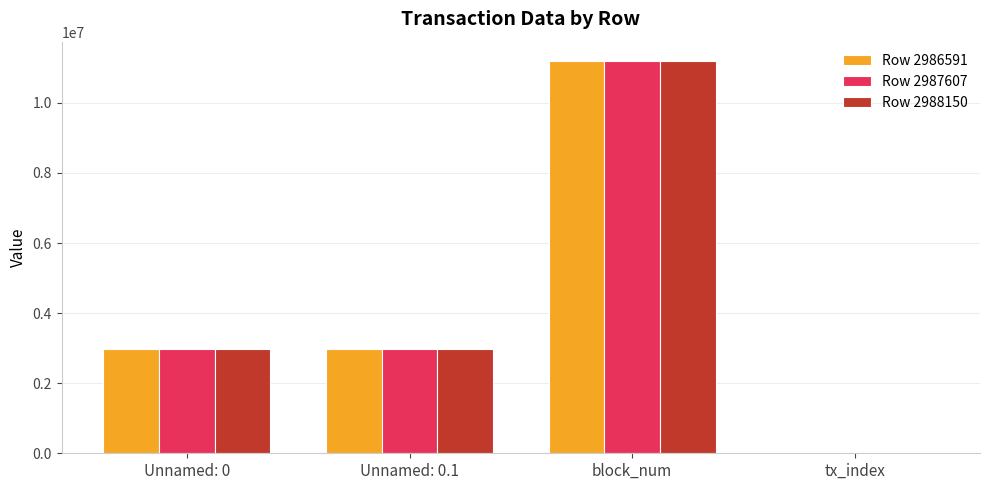

What is the total value across all series at block_num?

33559621